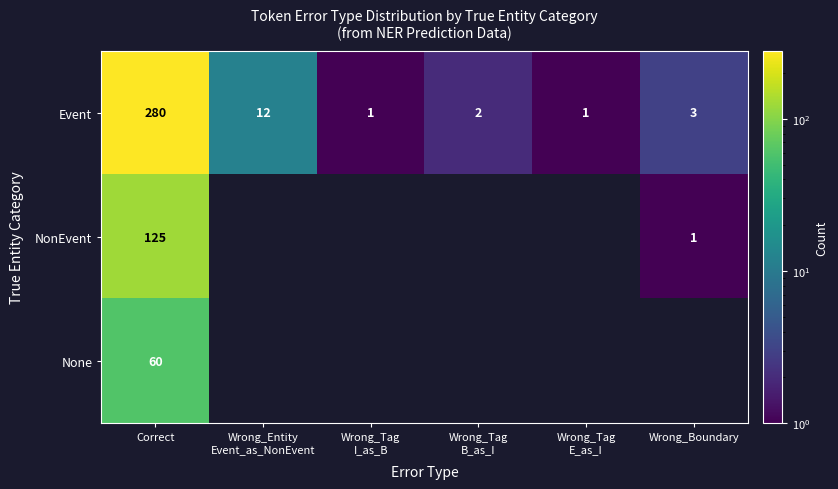

What is the spread (max minus min) of values at Correct?

220